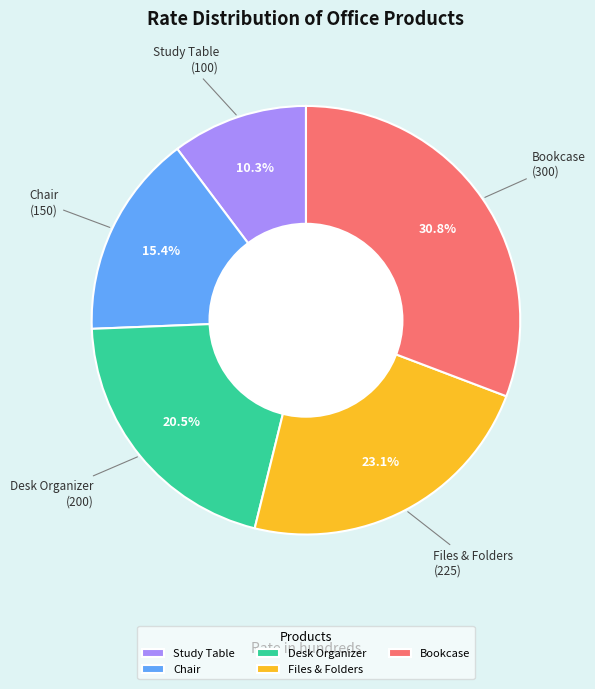

Rank the categories by value from lowest to highest.

Study Table, Chair, Desk Organizer, Files & Folders, Bookcase